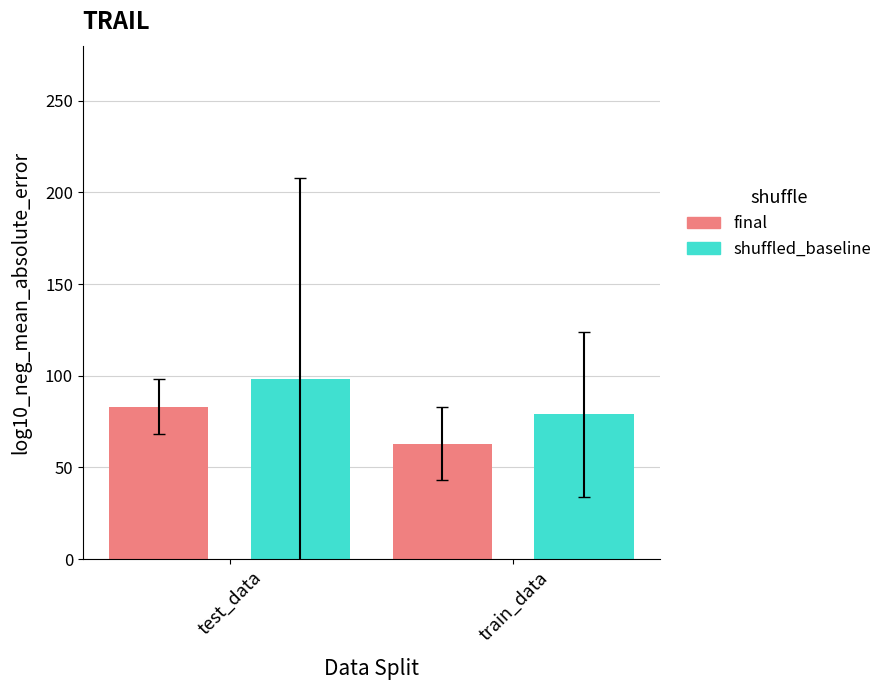

What is the difference between the highest and lowest values at train_data?

16